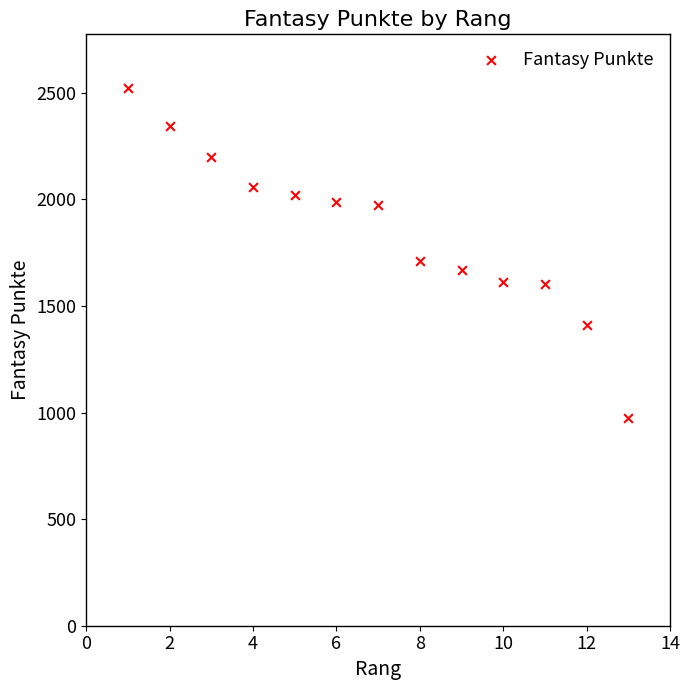

What Y value in the scatter plot is closest to 1748?

1712